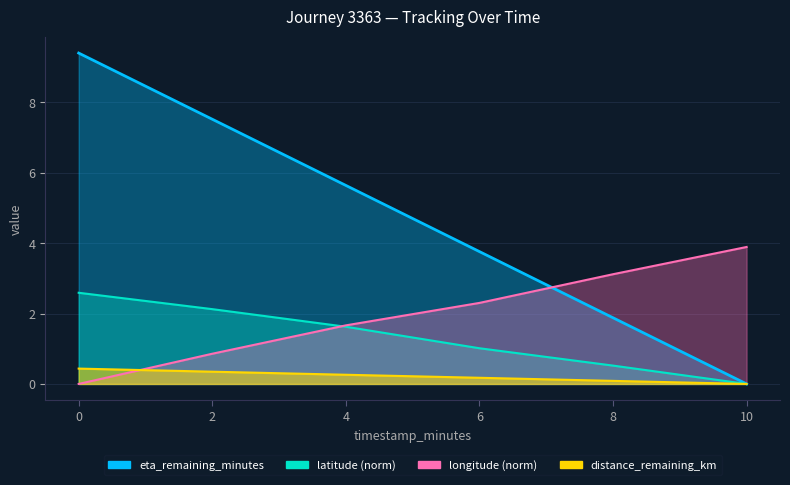

Where is eta_remaining_minutes nearest to the value 4?

6.0